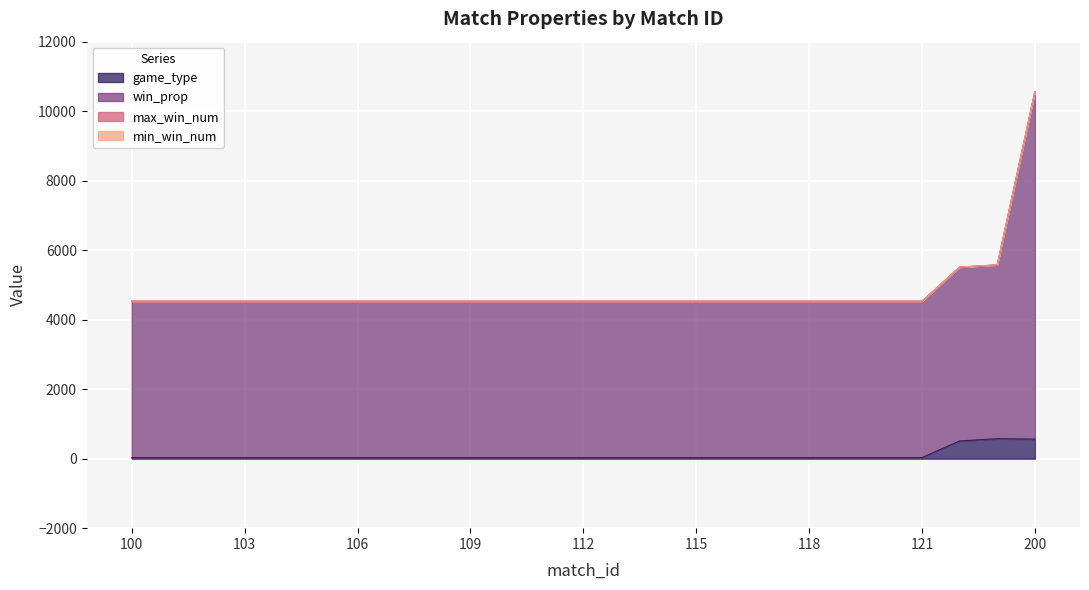

What is the difference between the maximum and minimum values in the win_prop series?

6032